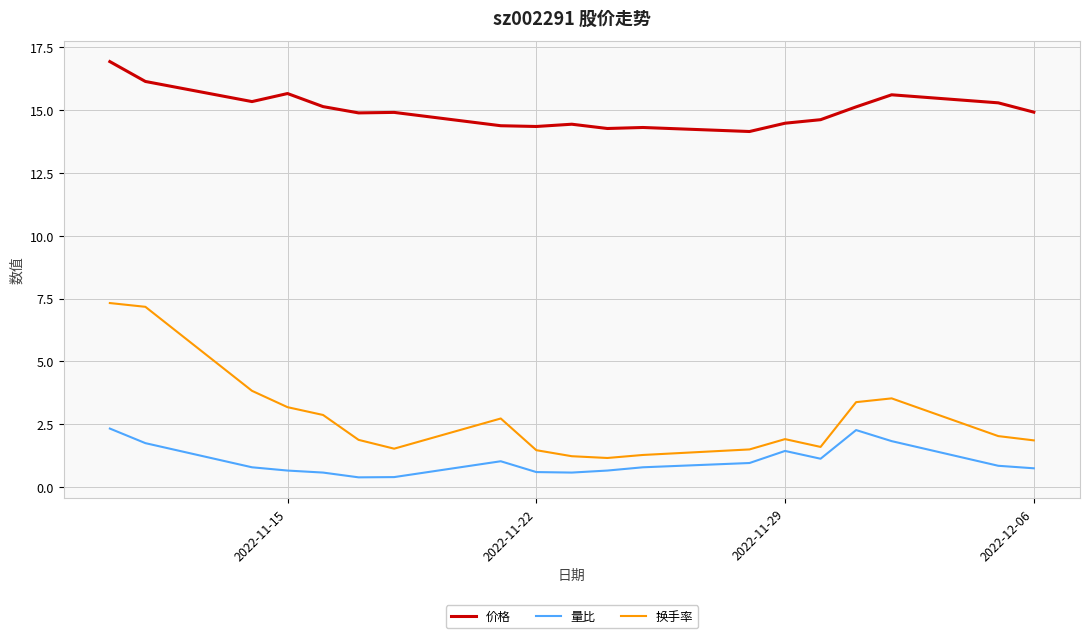

List the series in order of their peak value, highest first.

价格, 换手率, 量比